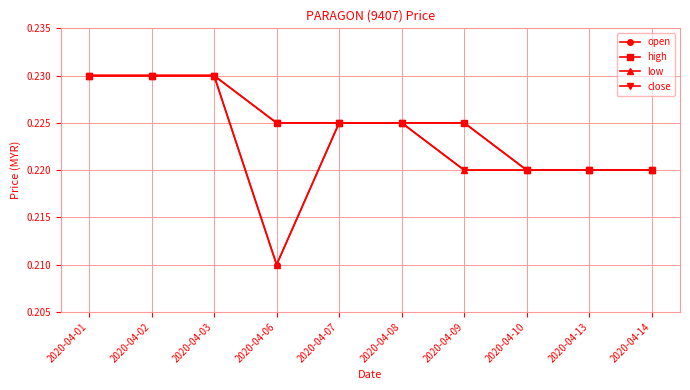

At how many categories does at least one series exceed 0?

10